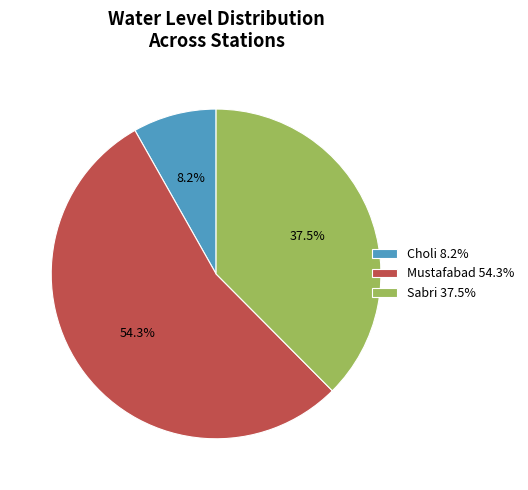

What percentage is NOT represented by Mustafabad?

45.7%